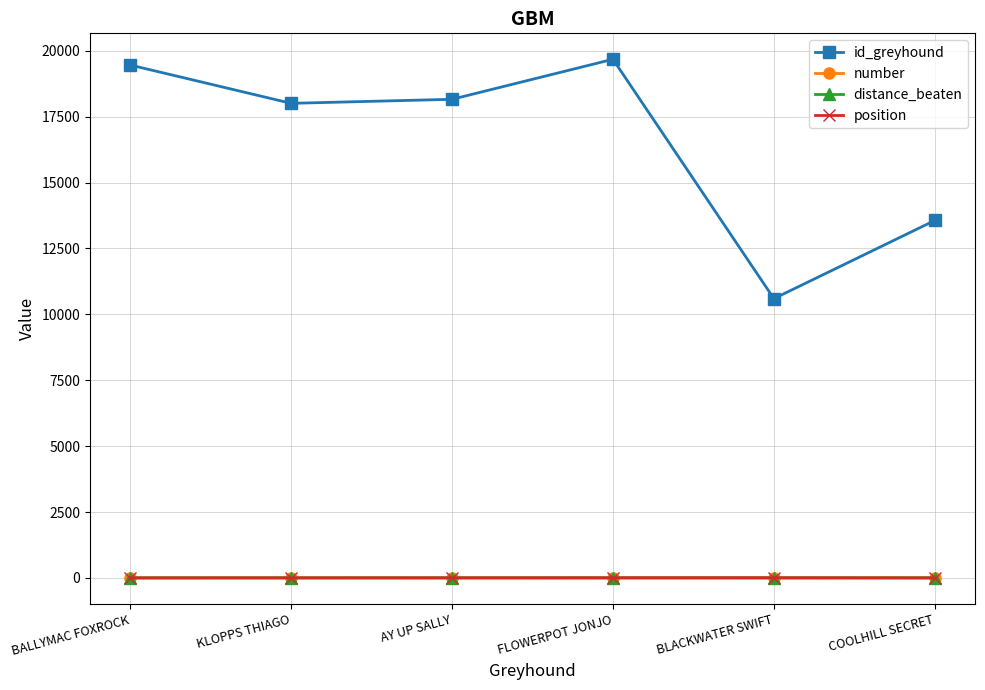

What is the highest value of the id_greyhound series?

19680.0